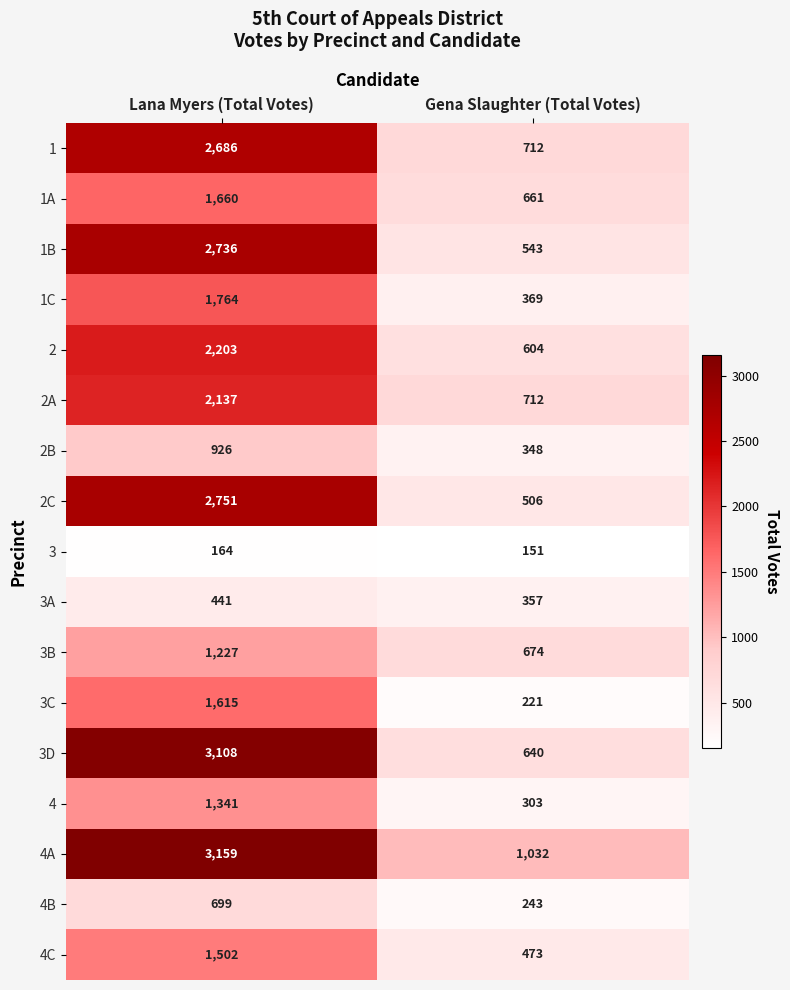

Which category has the highest value in the 1C series?

Lana Myers (Total Votes)